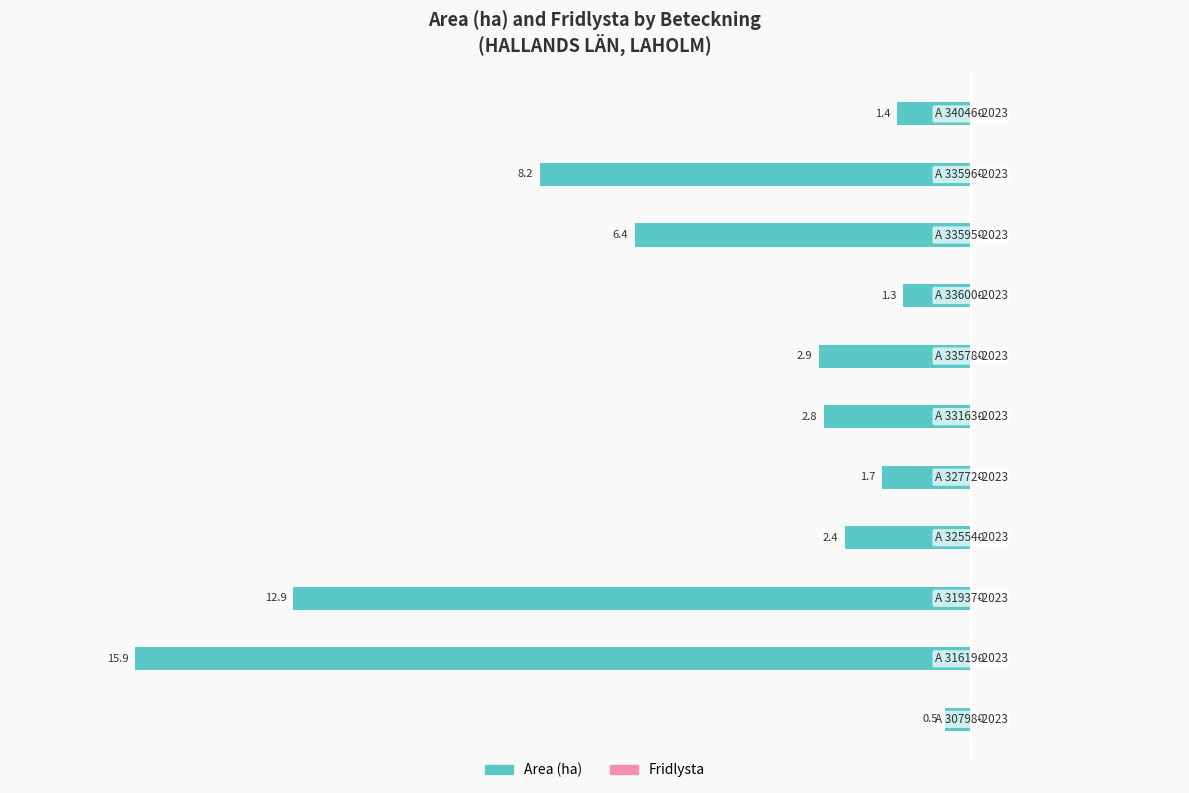

Does the chart contain any negative values?

Yes